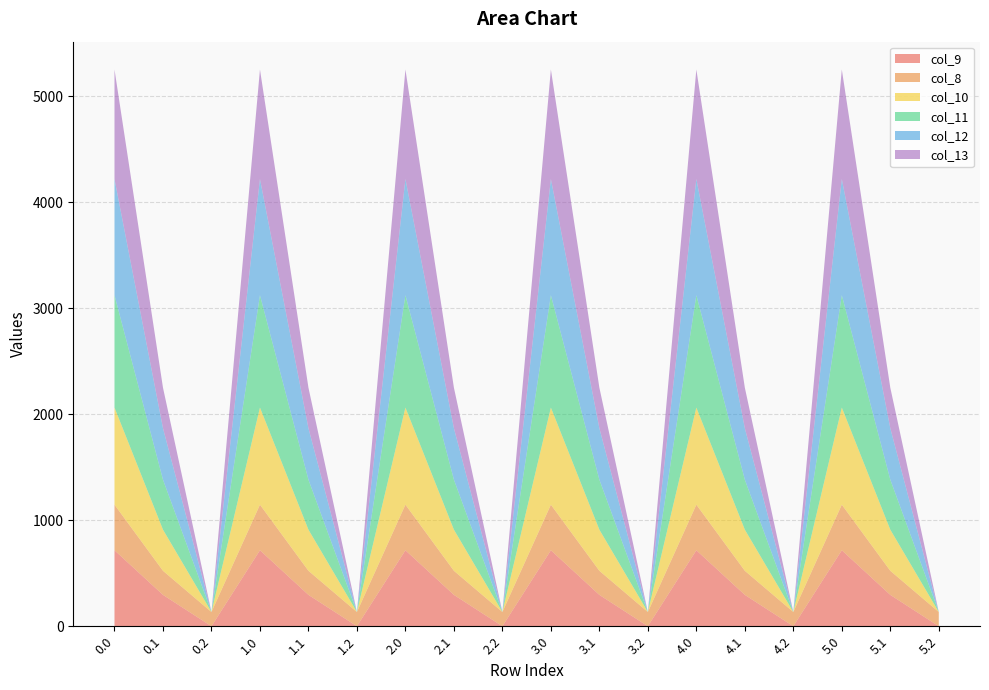

Reading left to right, transcribe all the data shown in this chart.

col_9: 716.9	295.9	0.0	716.9	295.9	0.0	716.9	295.9	0.0	716.9	295.9	0.0	716.9	295.9	0.0	716.9	295.9	0.0
col_8: 430.3	227.5	134.2	430.3	227.5	134.2	430.3	227.5	134.2	430.3	227.5	134.2	430.3	227.5	134.2	430.3	227.5	134.2
col_10: 916.2	388.1	0.0	916.2	388.1	0.0	916.2	388.1	0.0	916.2	388.1	0.0	916.2	388.1	0.0	916.2	388.1	0.0
col_11: 1060.3	471.7	0.0	1060.3	471.7	0.0	1060.3	471.7	0.0	1060.3	471.7	0.0	1060.3	471.7	0.0	1060.3	471.7	0.0
col_12: 1096.7	485.4	0.0	1096.7	485.4	0.0	1096.7	485.4	0.0	1096.7	485.4	0.0	1096.7	485.4	0.0	1096.7	485.4	0.0
col_13: 1032.9	382.7	0.0	1032.9	382.7	0.0	1032.9	382.7	0.0	1032.9	382.7	0.0	1032.9	382.7	0.0	1032.9	382.7	0.0